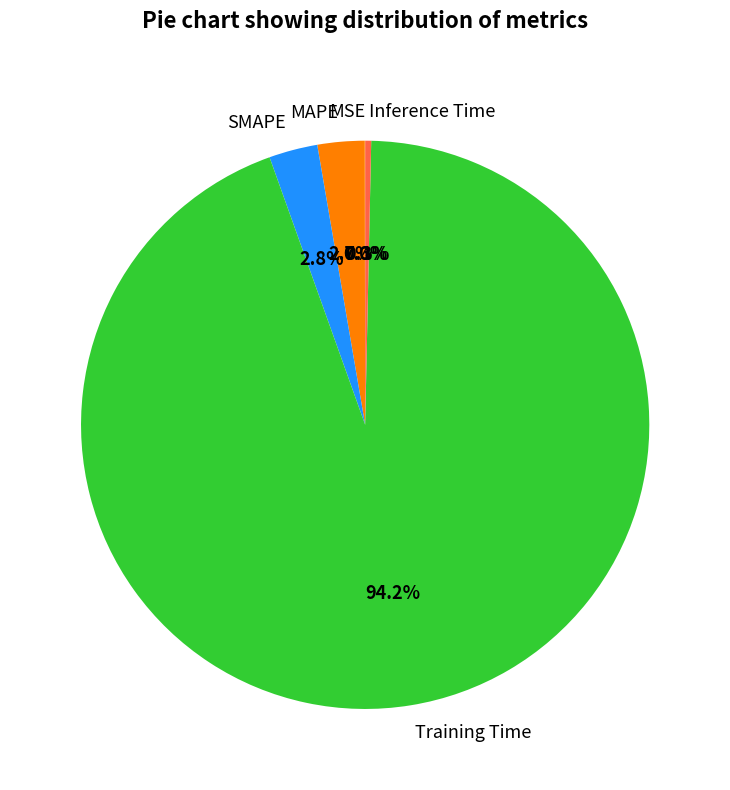

Does Inference Time represent more than half of the total?

No